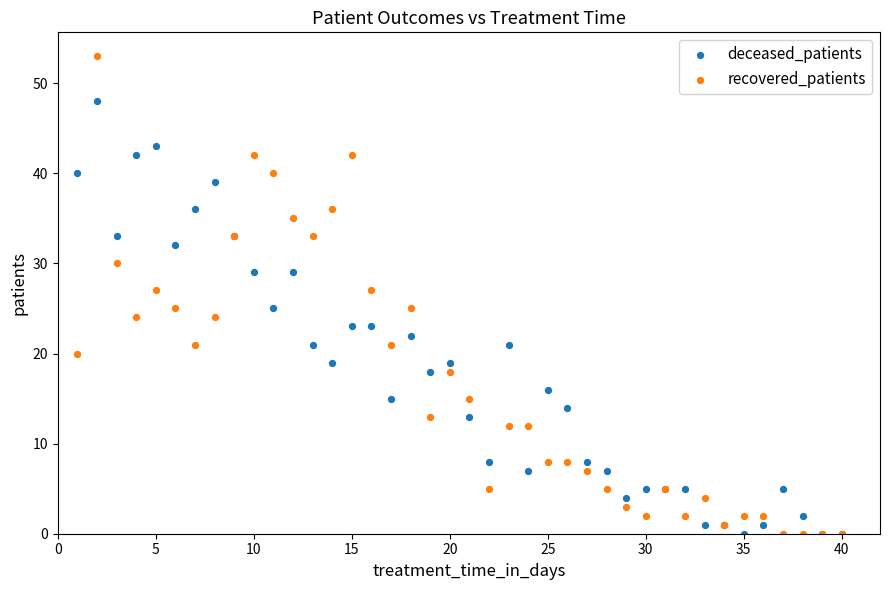

Which series contains the highest Y value?

recovered_patients